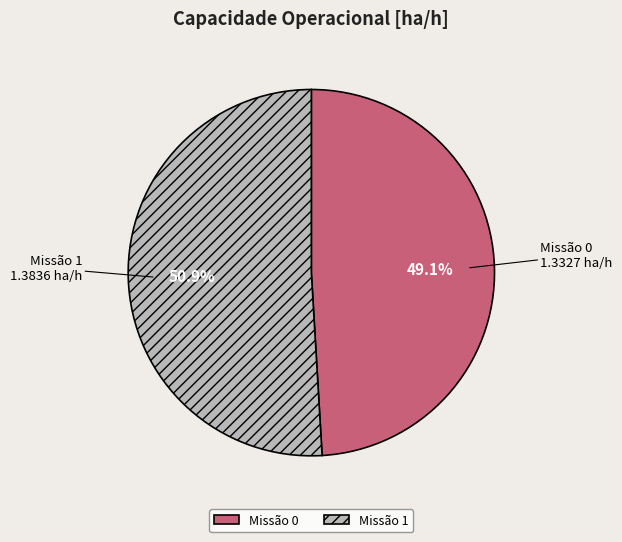

Which slice is the largest?

Missão 1